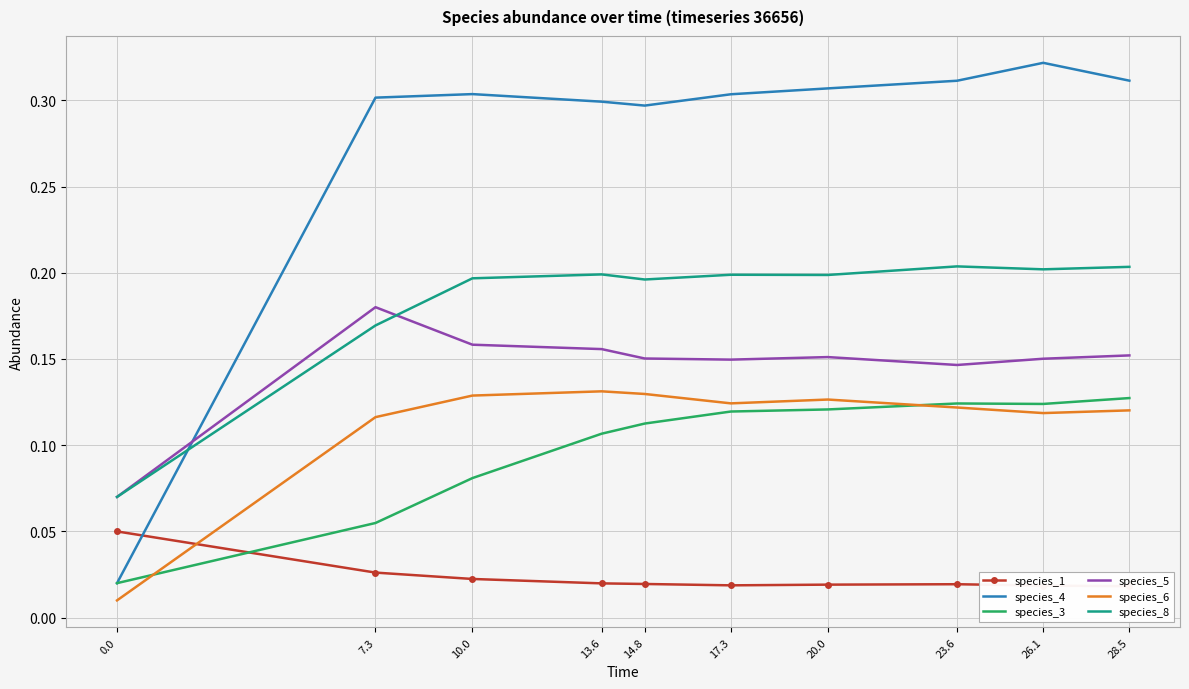

The species_4 series shows 0.1 at 10.0. True or false?

False